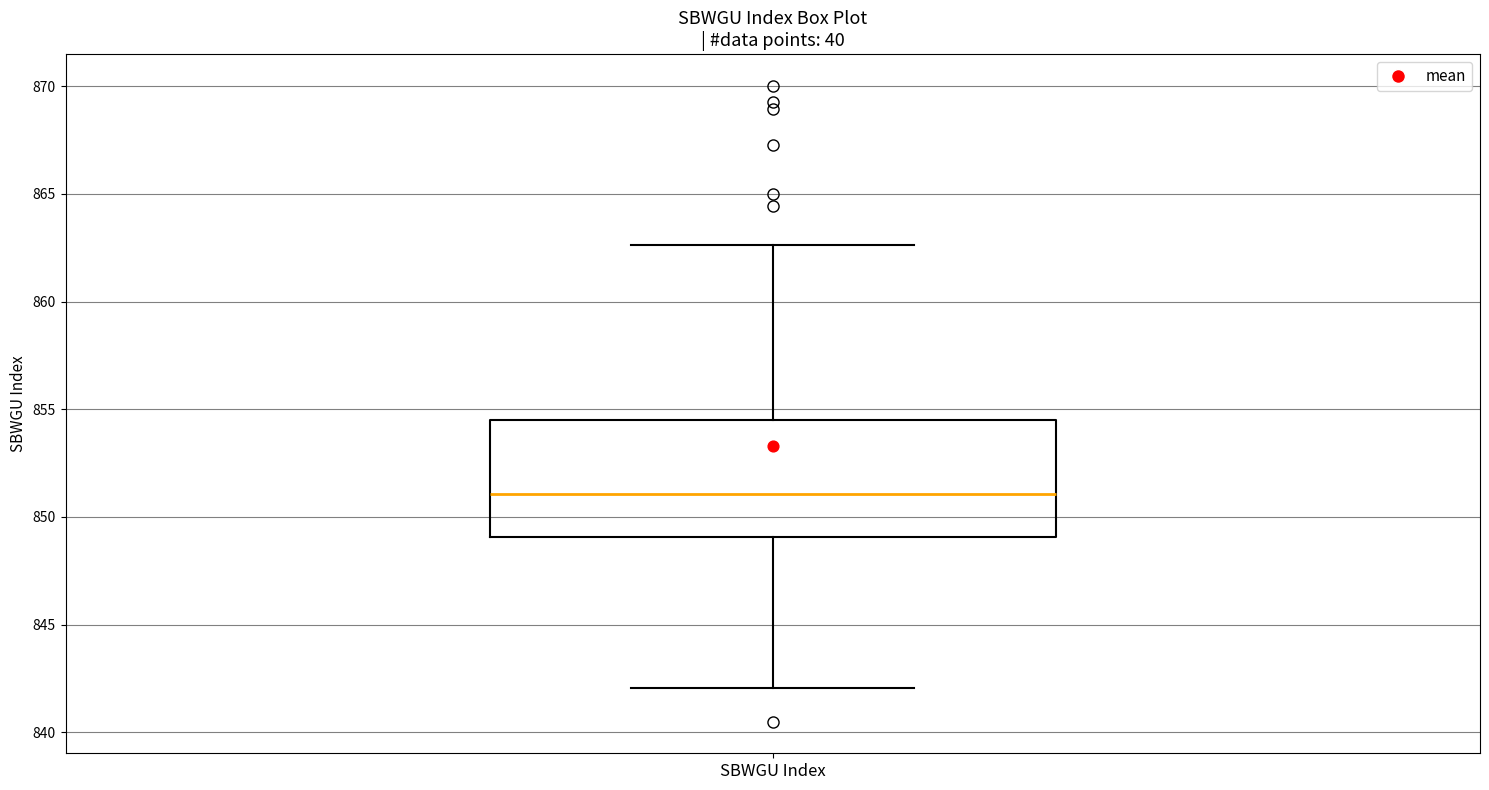

Transcribe this box plot: give where the median line is, the range the box spans, and where the two whiskers end, as read against the y-axis. The values are not printed on the chart, so give them approximately, as read against the axis.

median 851.0, box 849.0 to 854.5, whiskers 842.0 to 862.5